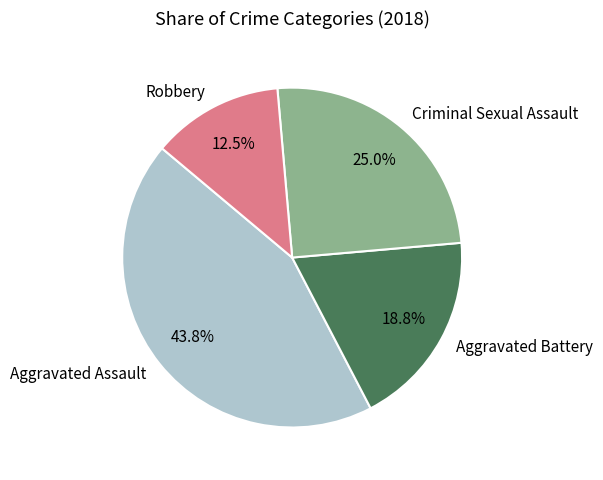

To the nearest percent, what is the difference between the Criminal Sexual Assault and Aggravated Assault slice percentages?

19%